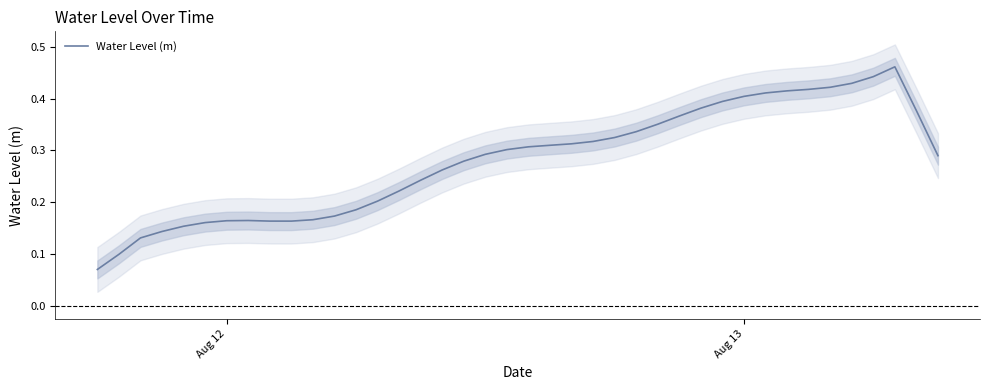

True or false: Water Level (m) has a value of 0.1 at Aug 12.

False